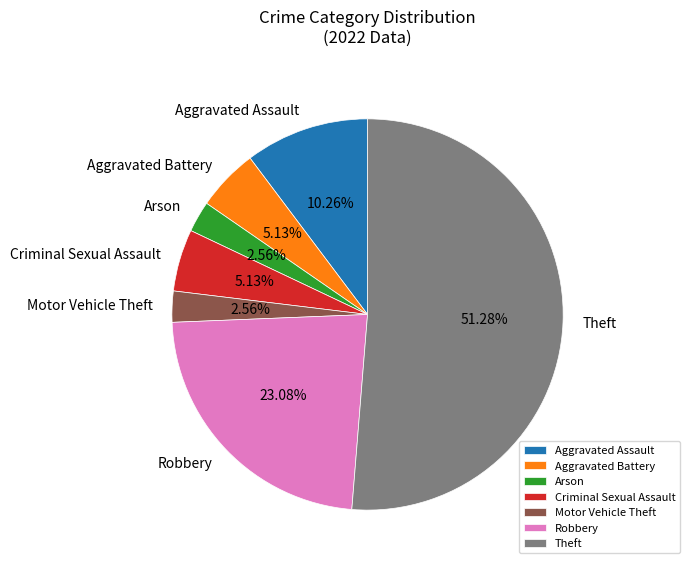

Which slice is the largest?

Theft